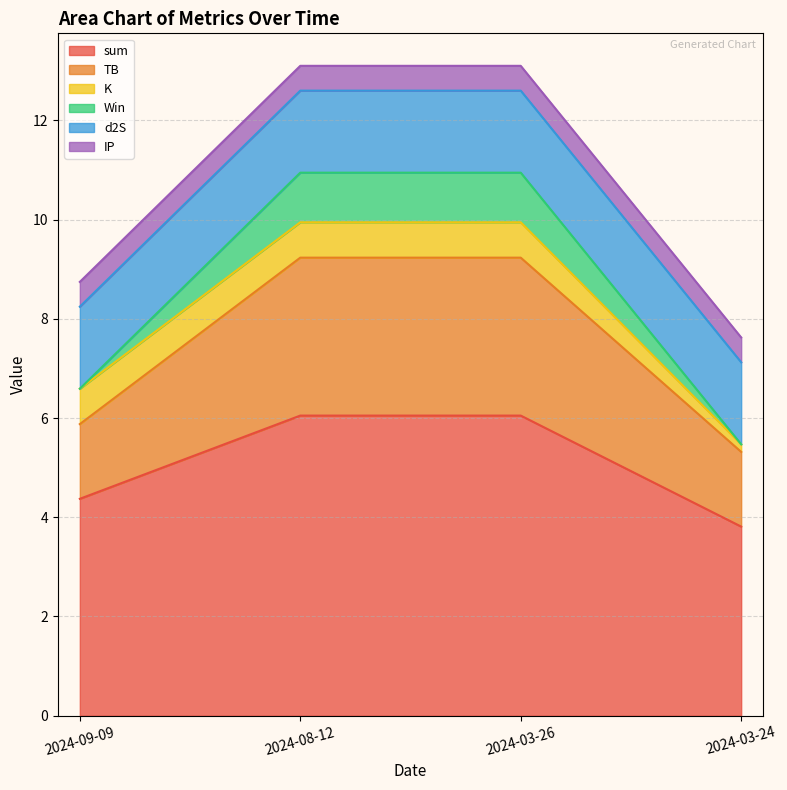

Reading right to left, what are all the values shown in this chart?

sum: 2024-09-09=4.4	2024-08-12=6.0	2024-03-26=6.0	2024-03-24=3.8
TB: 2024-09-09=1.5	2024-08-12=3.2	2024-03-26=3.2	2024-03-24=1.5
K: 2024-09-09=0.7	2024-08-12=0.7	2024-03-26=0.7	2024-03-24=0.2
Win: 2024-09-09=0.0	2024-08-12=1.0	2024-03-26=1.0	2024-03-24=0.0
d2S: 2024-09-09=1.7	2024-08-12=1.7	2024-03-26=1.7	2024-03-24=1.7
IP: 2024-09-09=0.5	2024-08-12=0.5	2024-03-26=0.5	2024-03-24=0.5